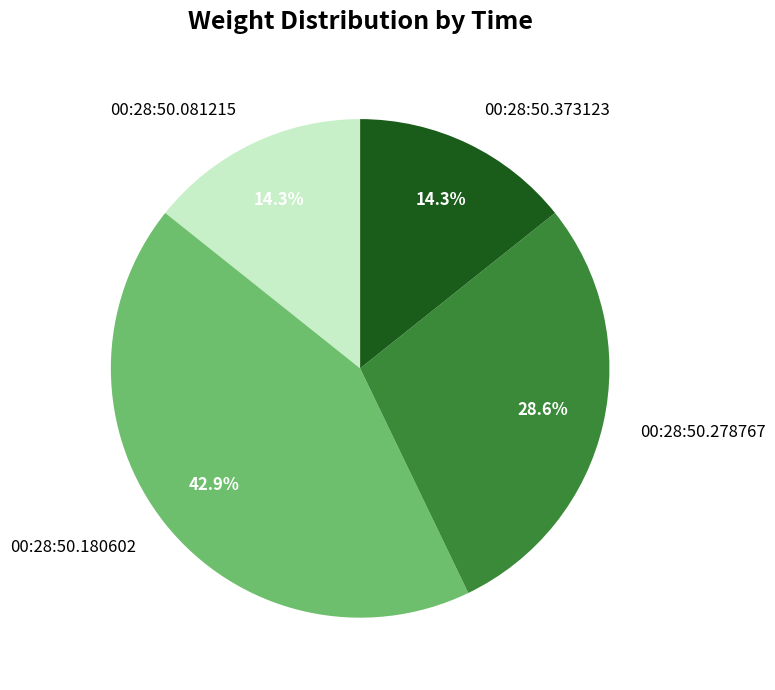

To the nearest percent, what is the average slice percentage?

25%